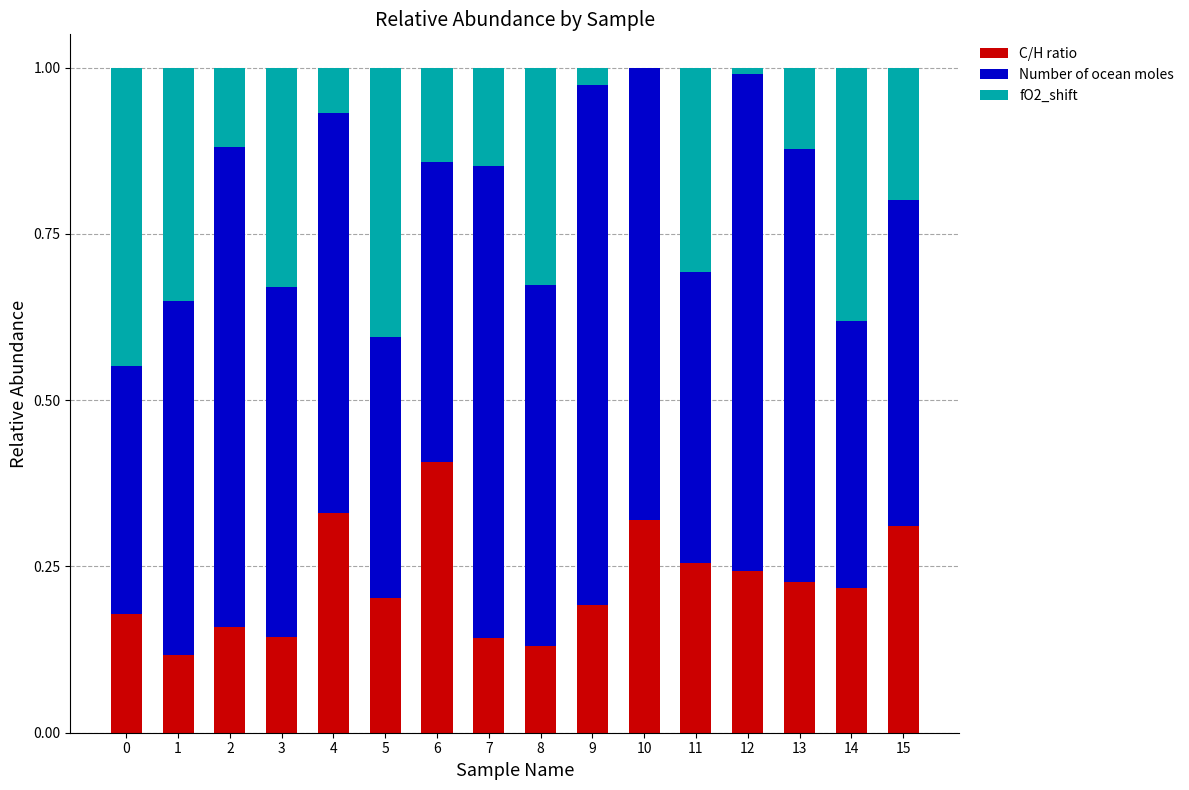

The C/H ratio series shows 0.2 at 3. True or false?

False